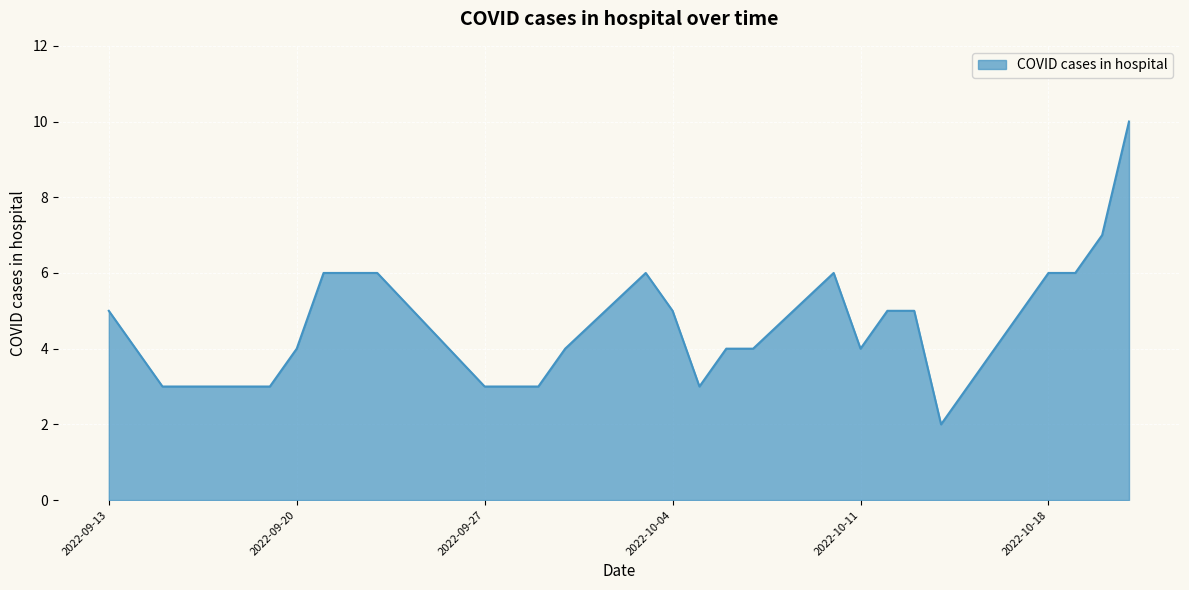

True or false: the data has more than 2 interior local peaks.

False